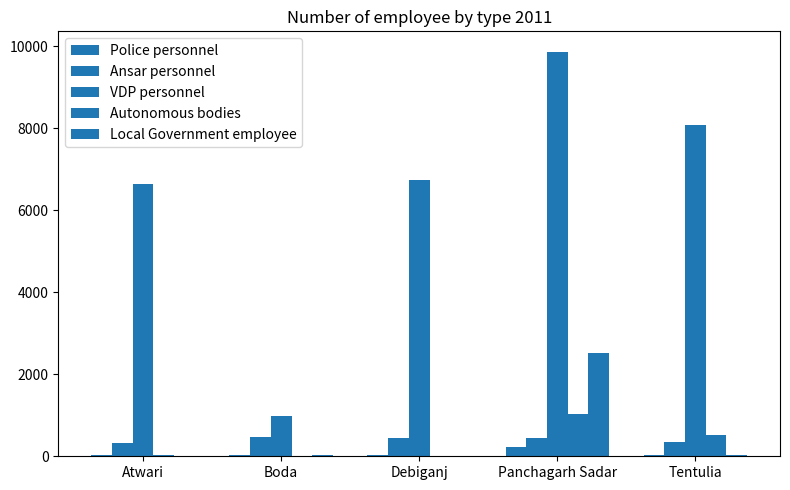

Does the chart contain stacked bars?

No